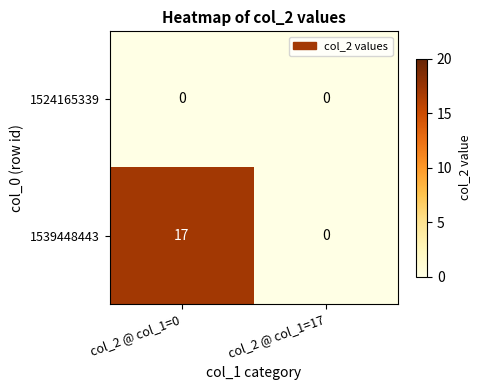

Rank the series at col_2 @ col_1=0 from lowest to highest value.

1524165339, 1539448443